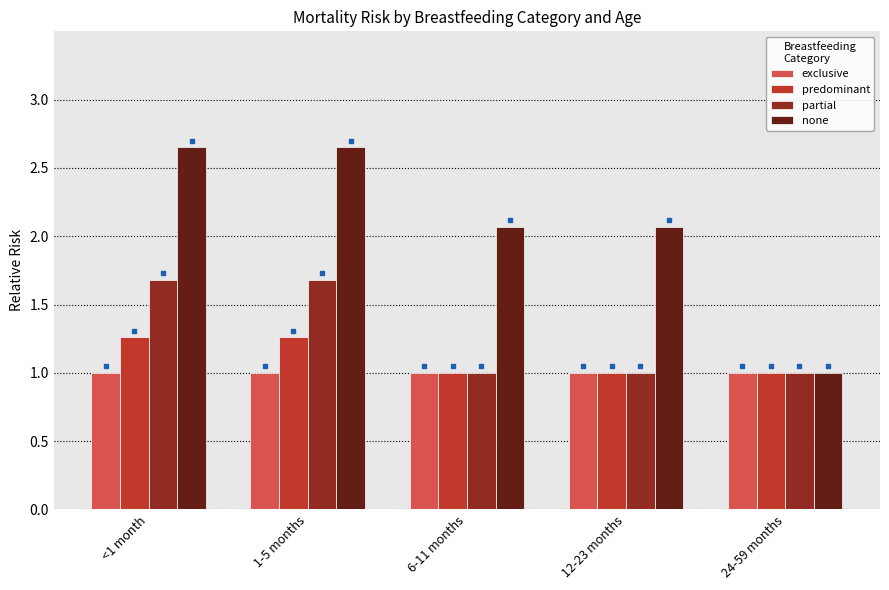

Read the none value at 6-11 months.

2.1